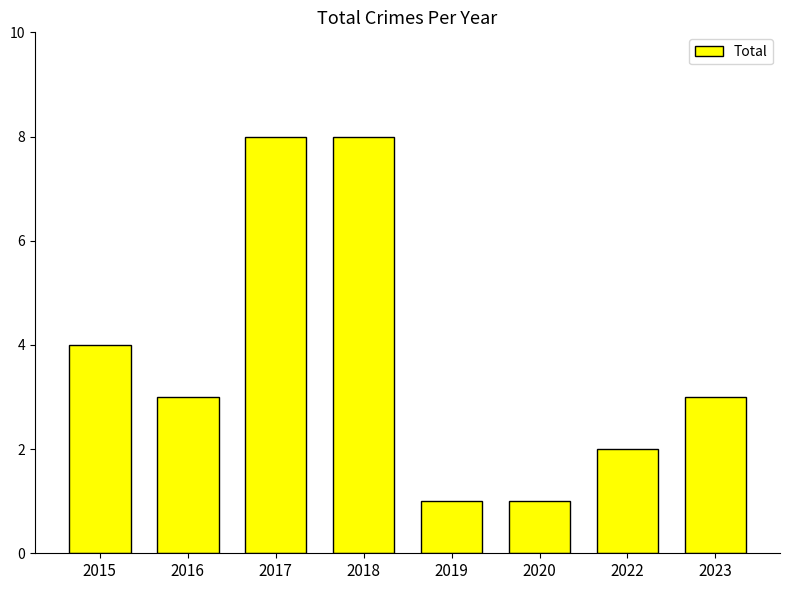

What is the maximum value shown in the chart?

8